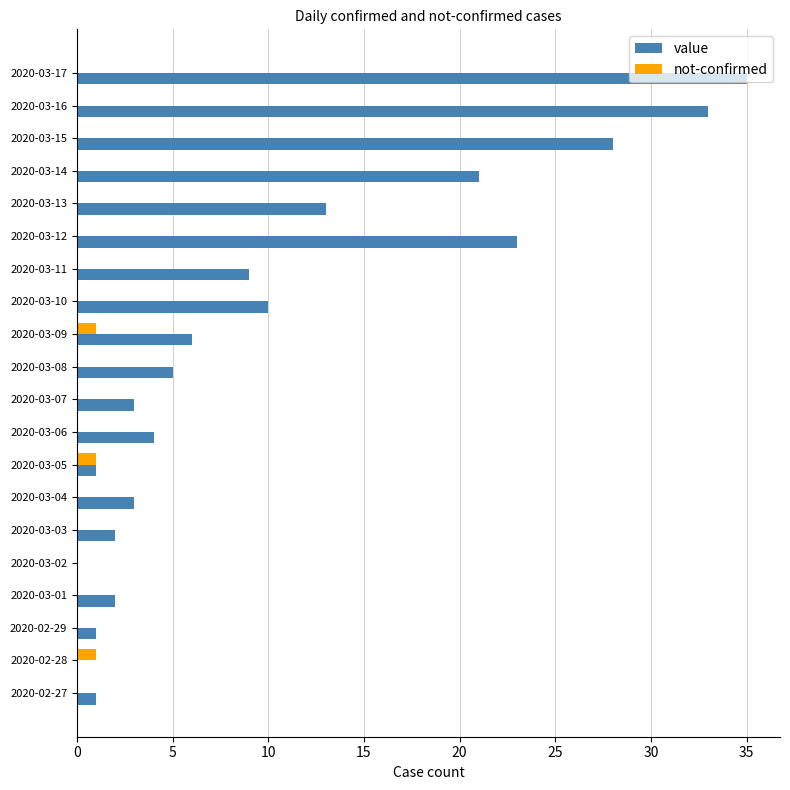

What is the sum of all value values?

200